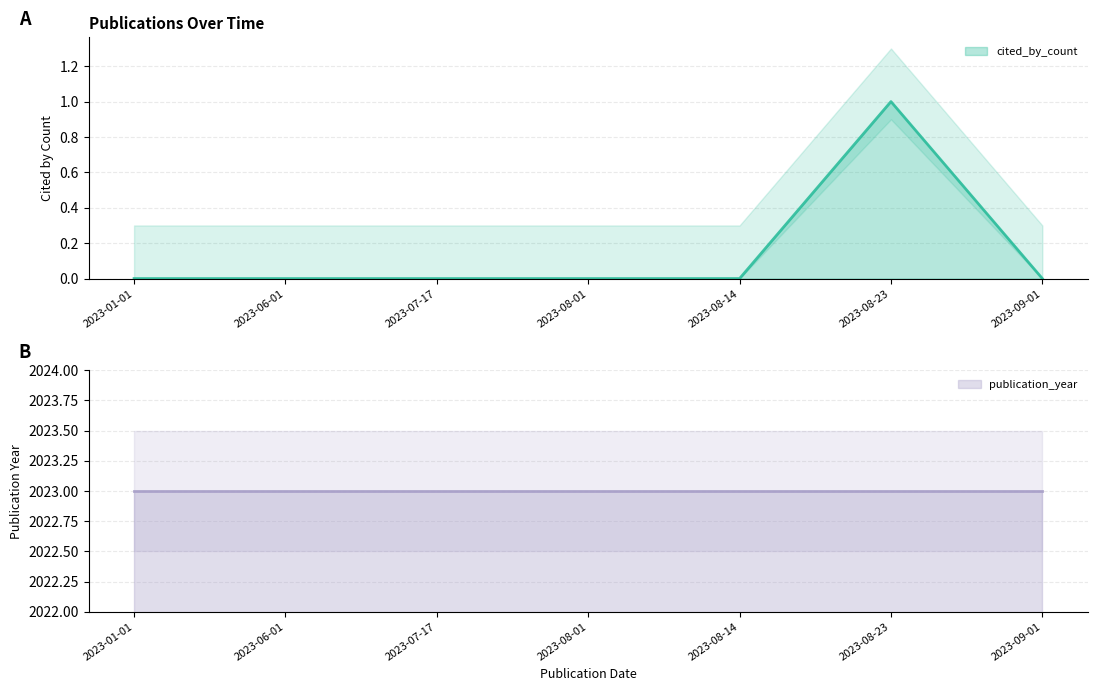

True or false: cited_by_count and publication_year cross at least once.

False